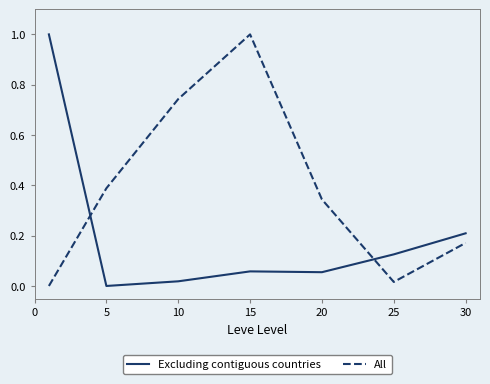

What is the difference between the maximum and minimum values in the Excluding contiguous countries series?

1.0